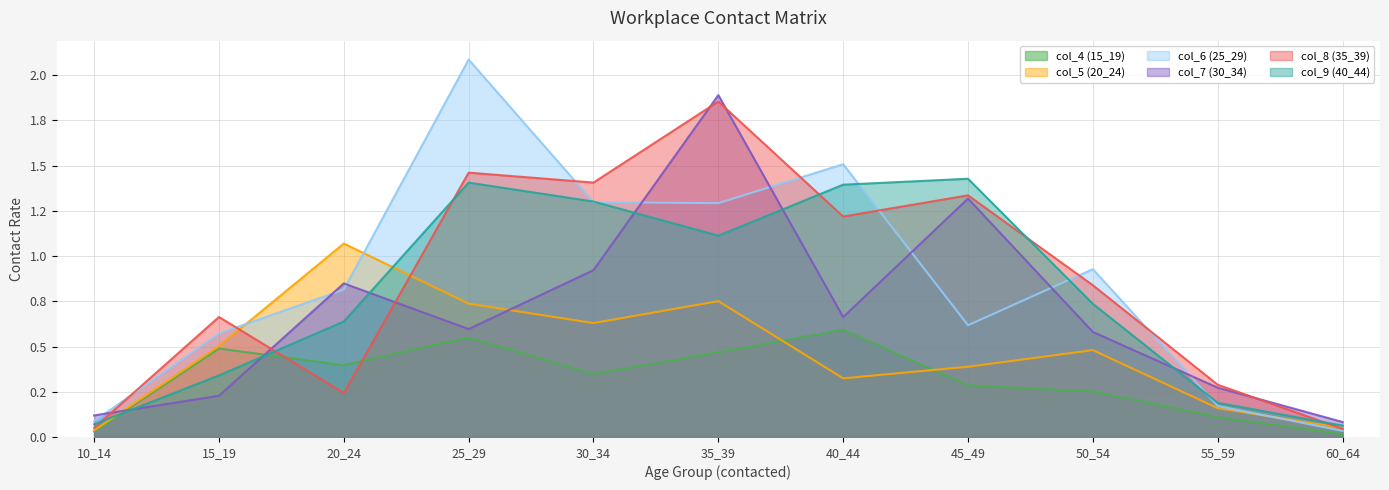

What is the value of the col_5 (20_24) point at the 10th from the left?

0.2